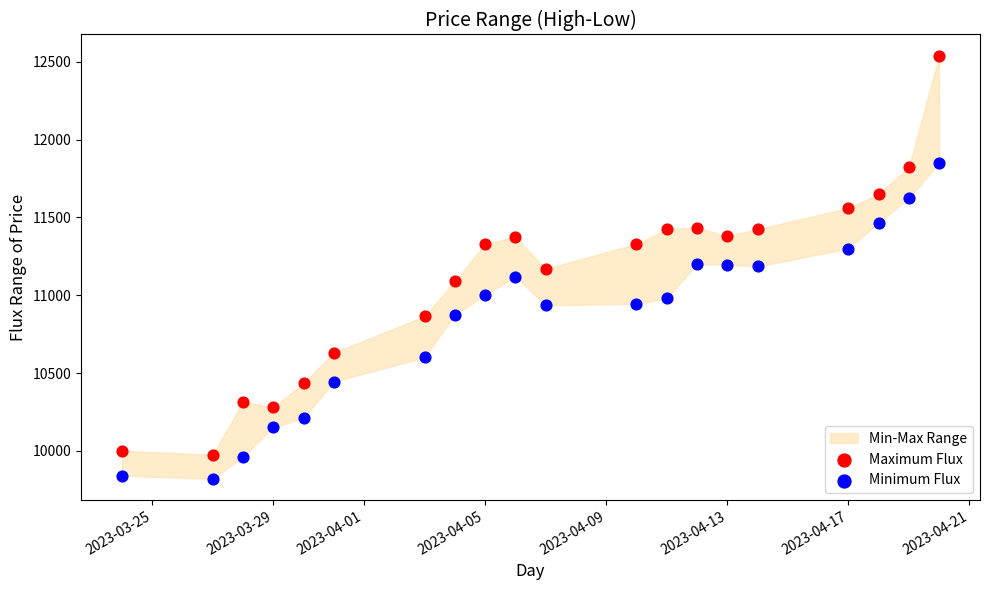

Which series reaches the minimum Y coordinate?

Minimum Flux